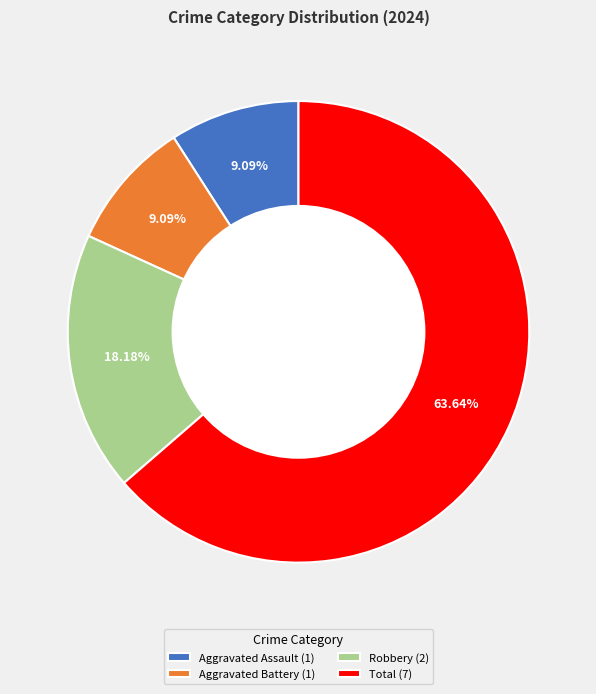

To the nearest percent, what portion does Aggravated Battery represent?

9%